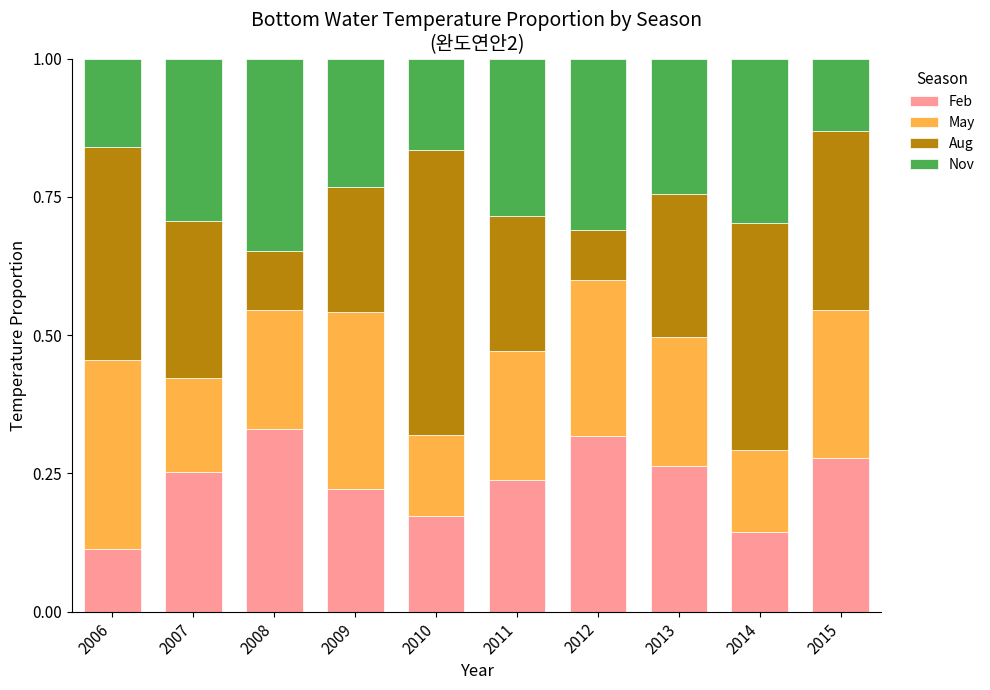

What is the total value across all series at 2015?

1.0